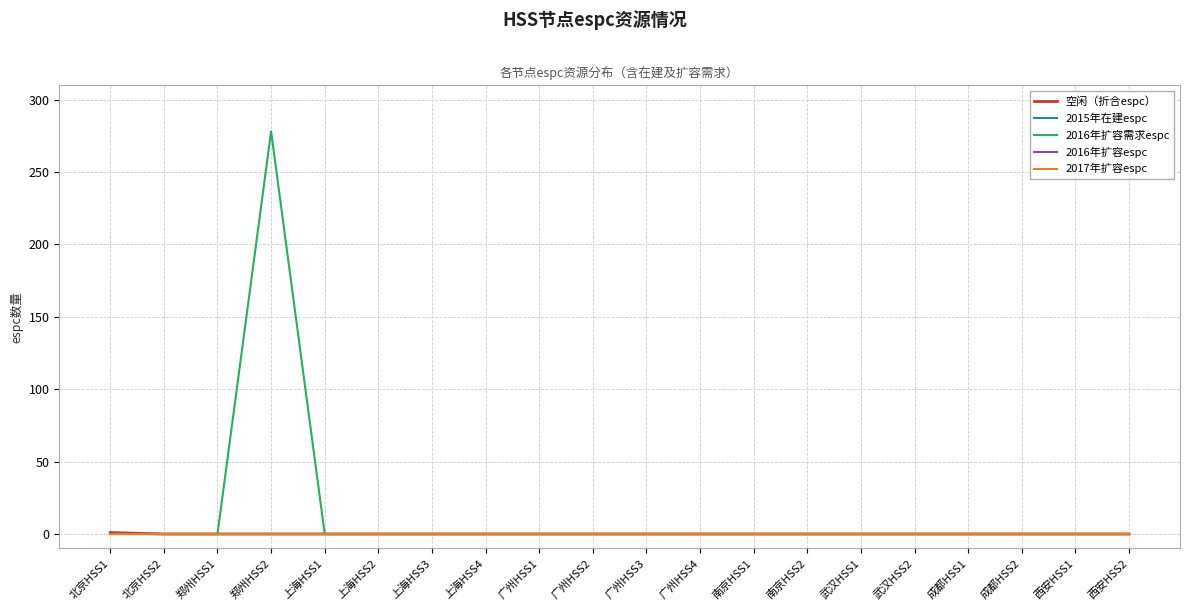

What is the difference between the maximum and second lowest values in the 空闲（折合espc） series?

1